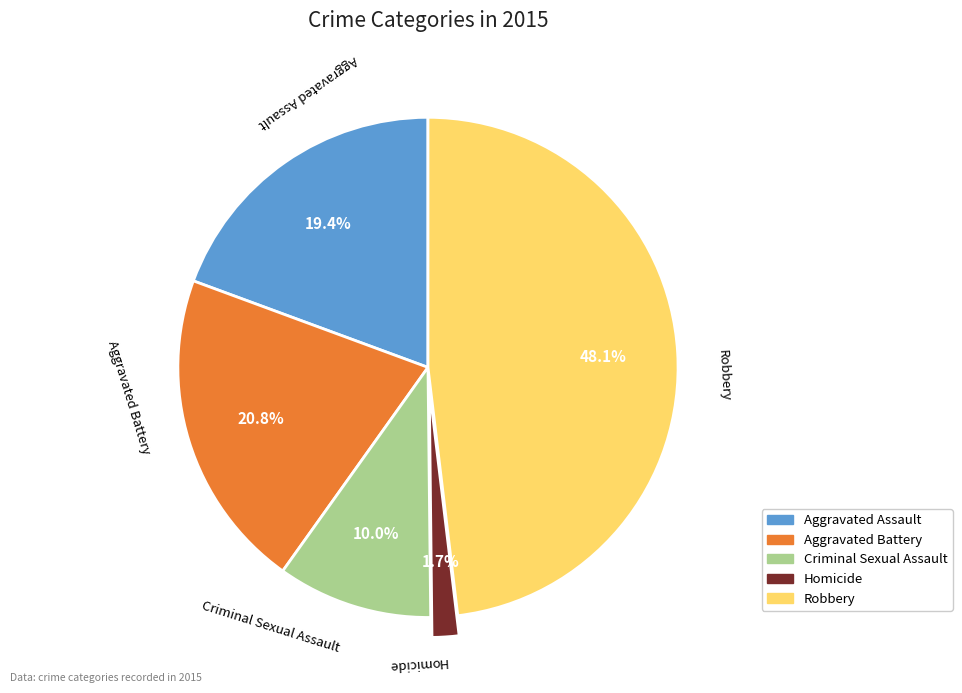

Which category has the smallest portion of the pie?

Homicide